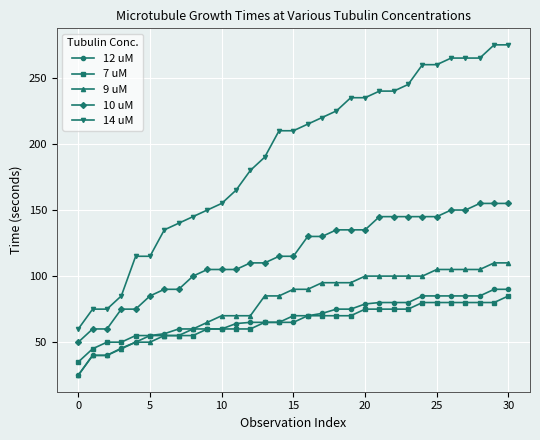

Which series has the widest spread of values?

14 uM